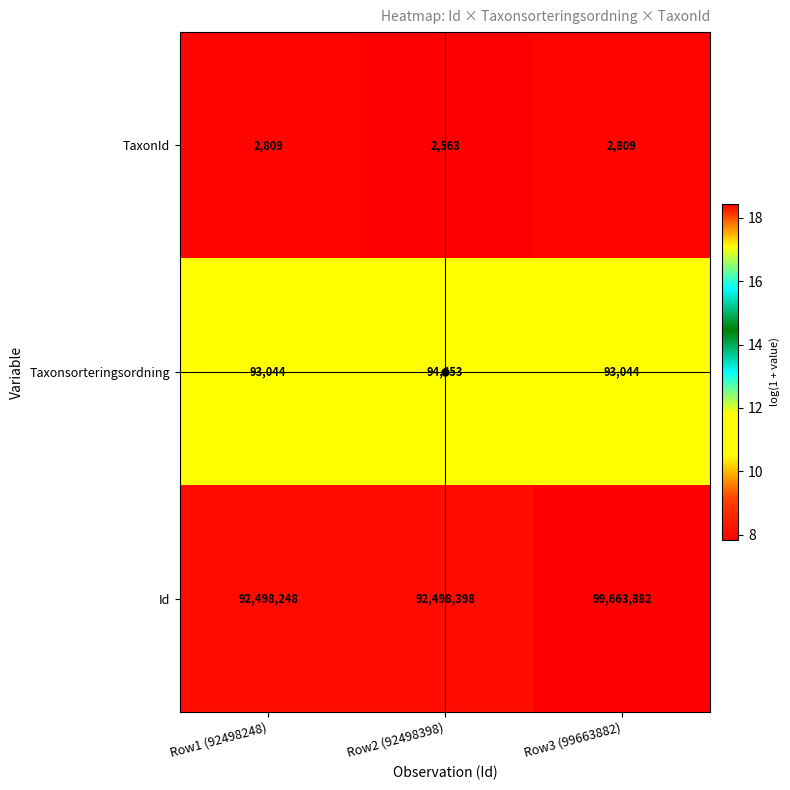

At which category does the chart reach its minimum across all series?

Row2 (92498398)